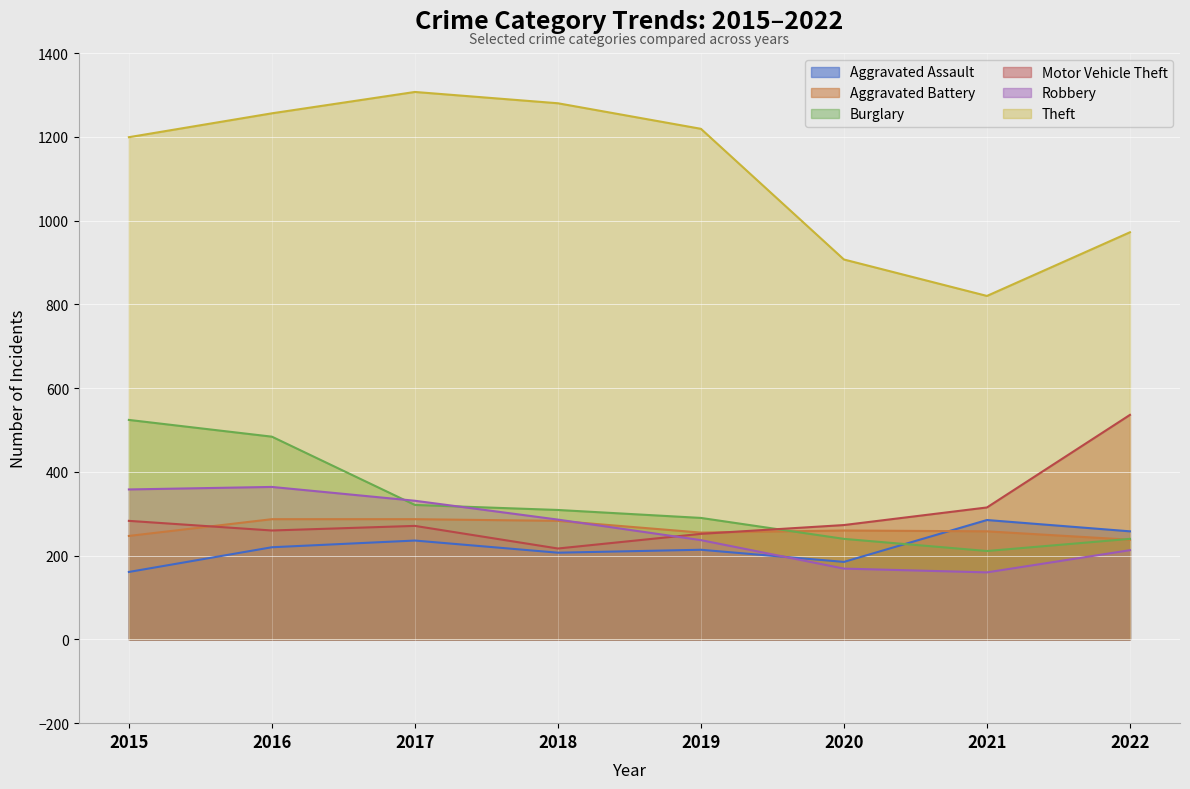

Which series has the largest range (max minus min)?

Theft